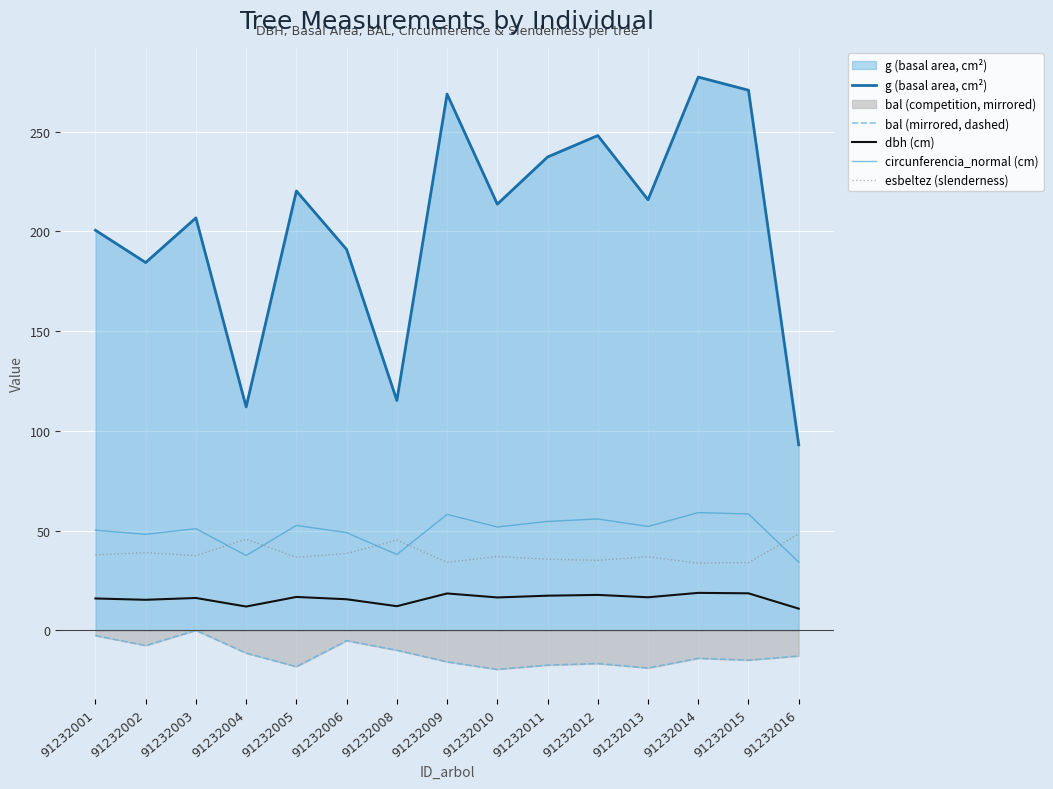

The dbh (cm) series shows 16.6 at 91232013. True or false?

True